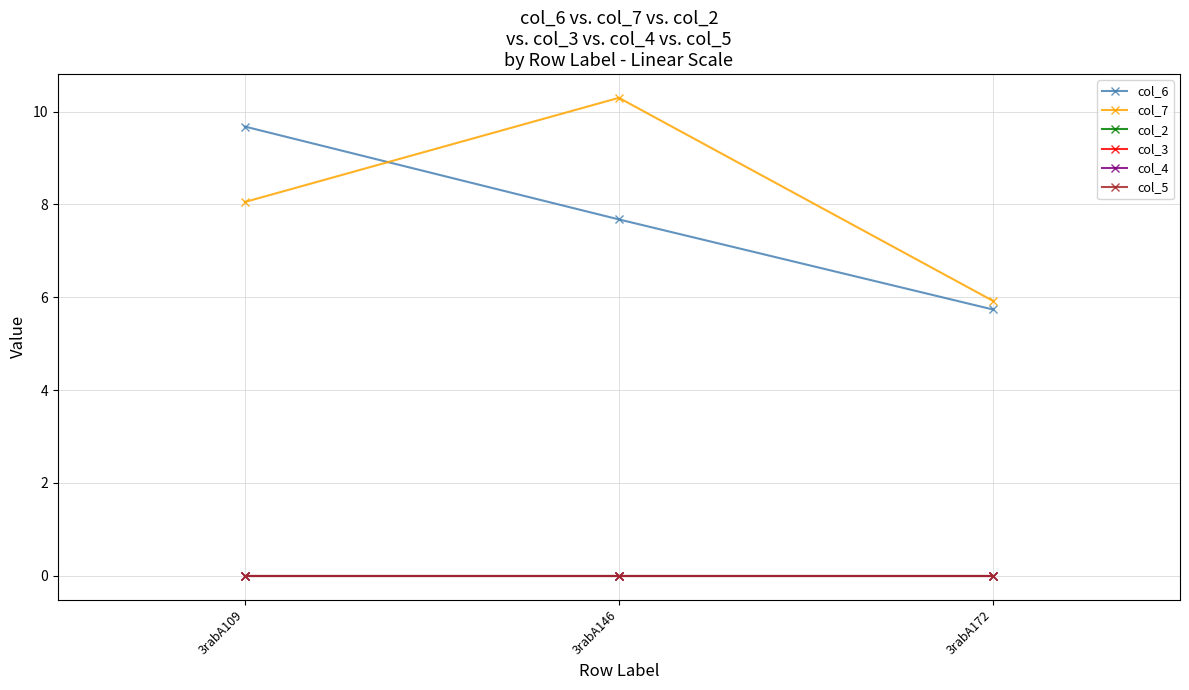

How many lines are shown in the chart?

6